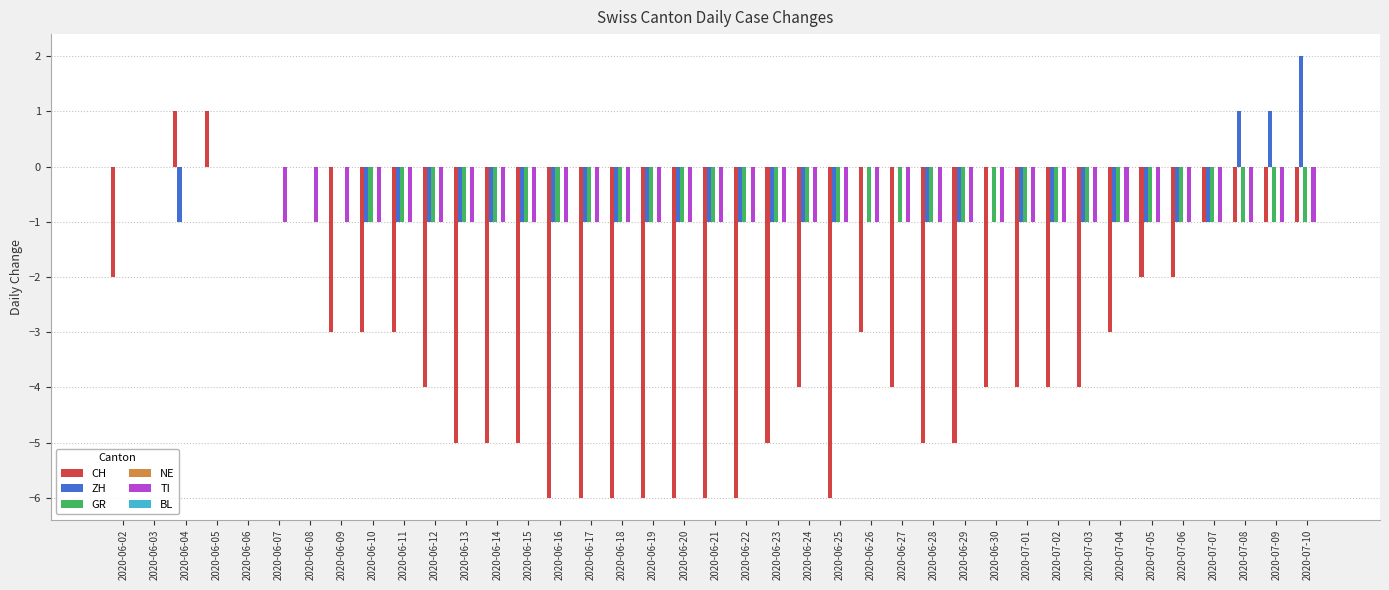

What is the total value across all series at 2020-06-23?

-8